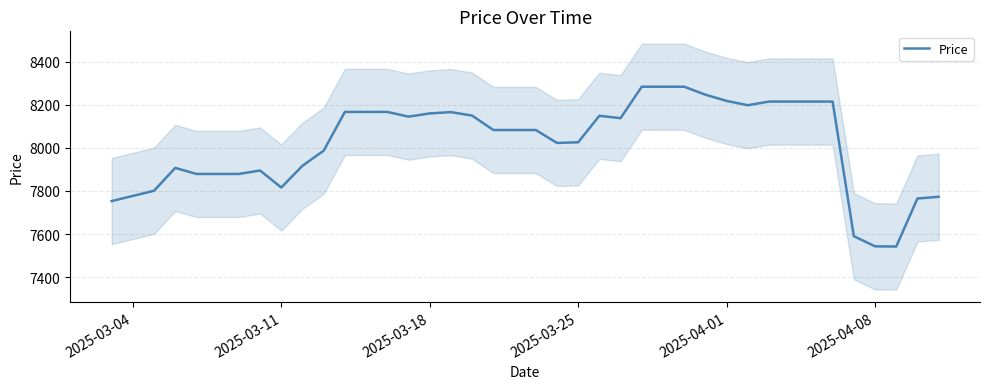

What is the maximum value for Price?

8284